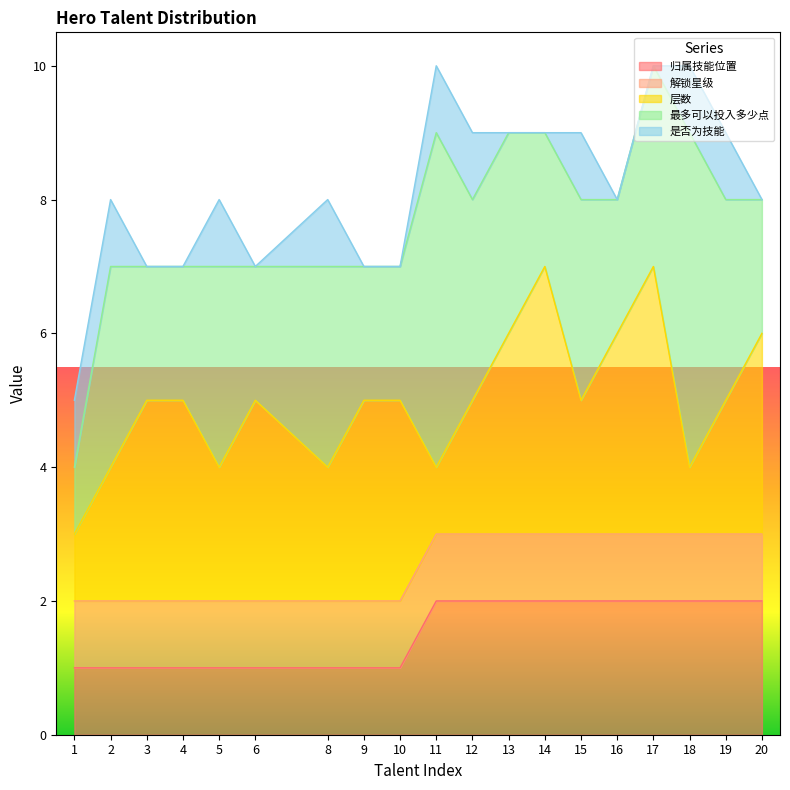

Which category has the lowest value across all series?

3